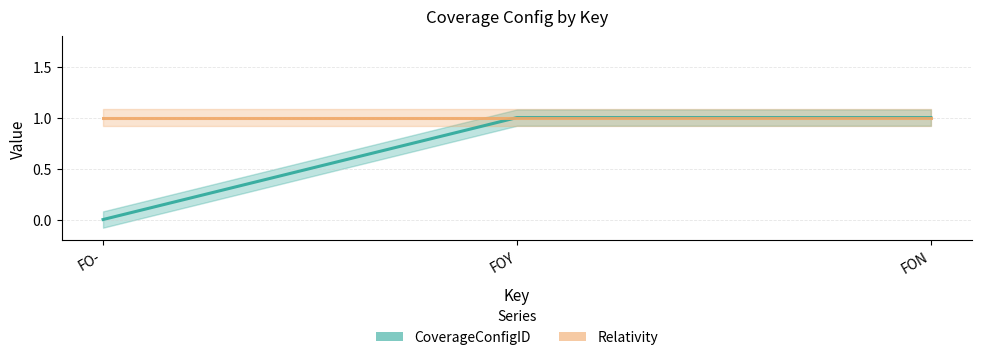

Reading left to right, transcribe all the data shown in this chart.

CoverageConfigID: FO-=0	FOY=1	FON=1
Relativity: FO-=1	FOY=1	FON=1